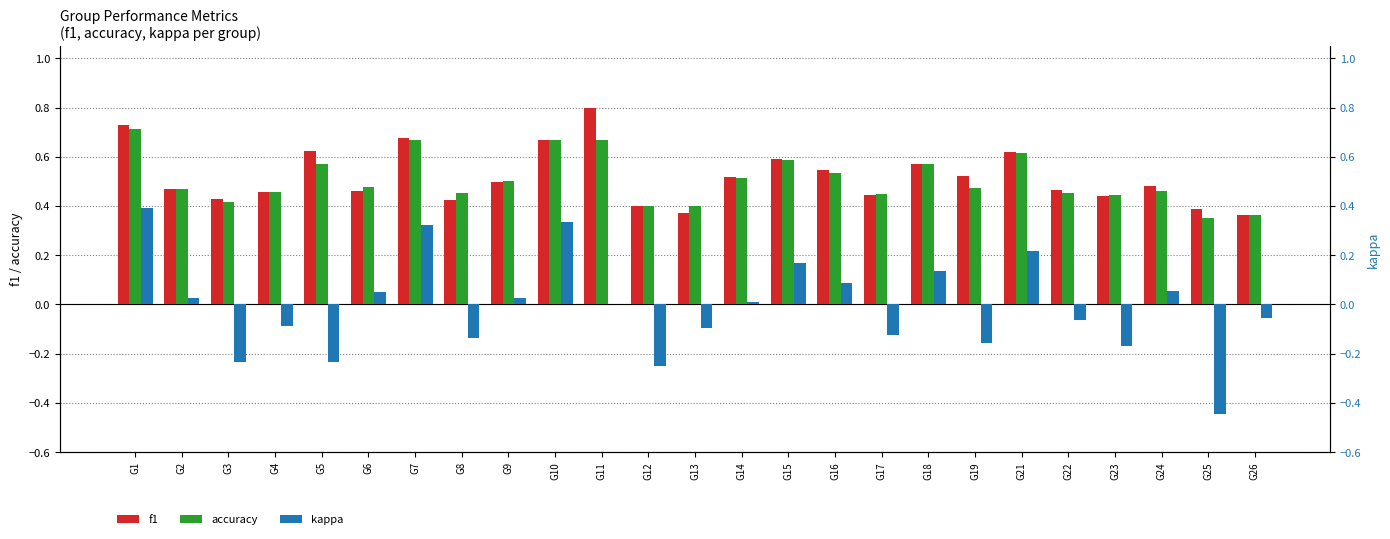

The value of kappa at G16 is 0.1. True or false?

True